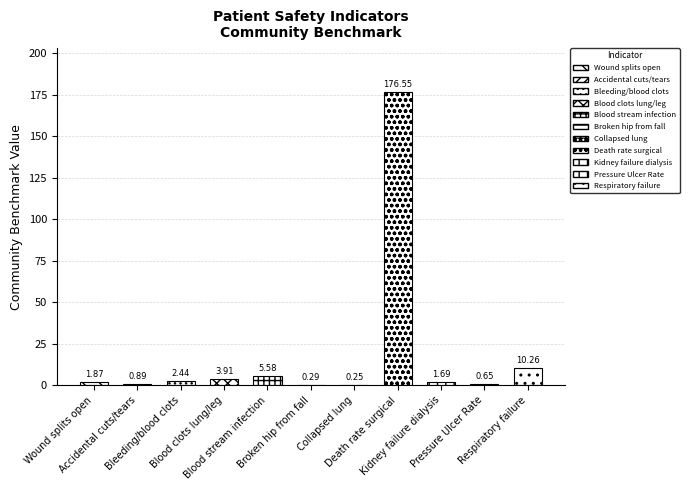

What is the smallest value displayed?

0.2